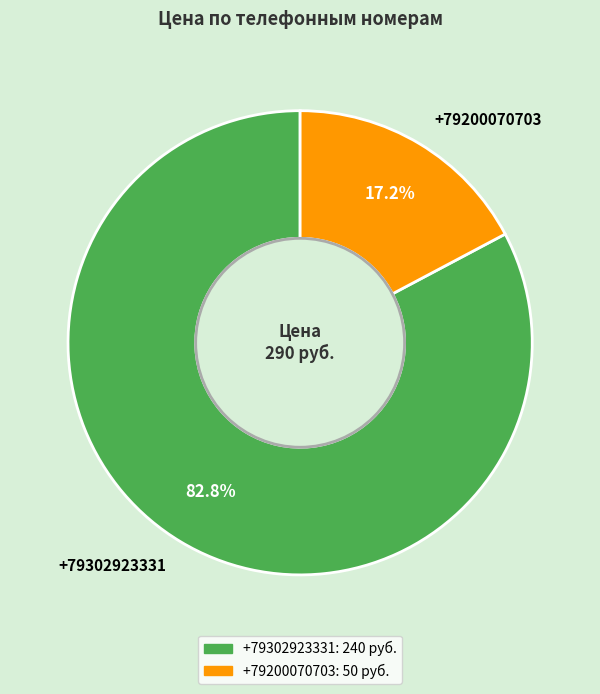

Which slice is the smallest?

+79200070703